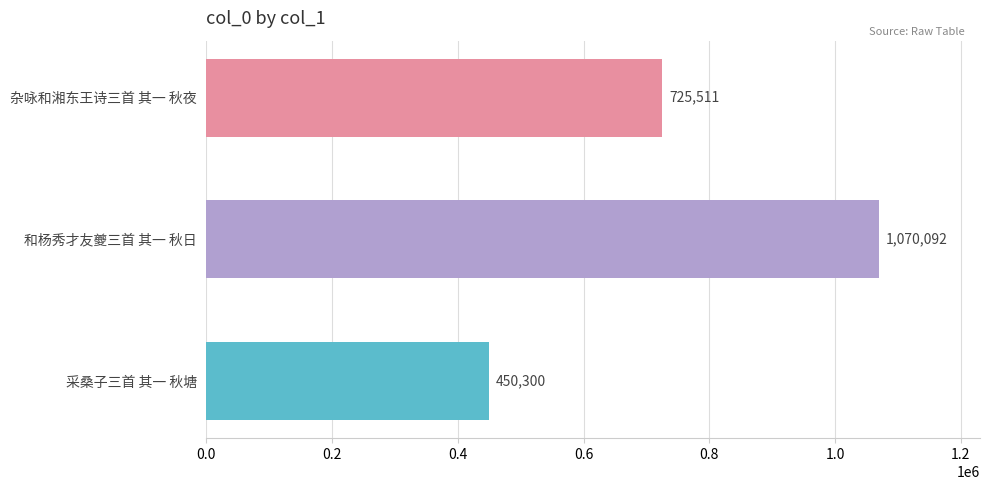

At which label is the value closest to 760196?

杂咏和湘东王诗三首 其一 秋夜